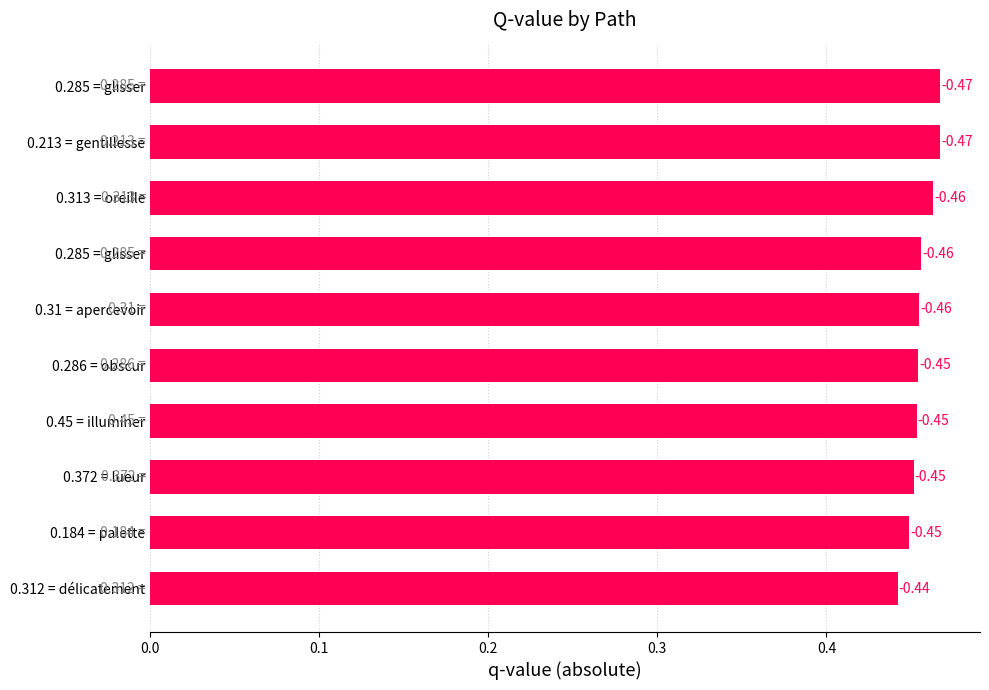

Are the bars horizontal?

Yes